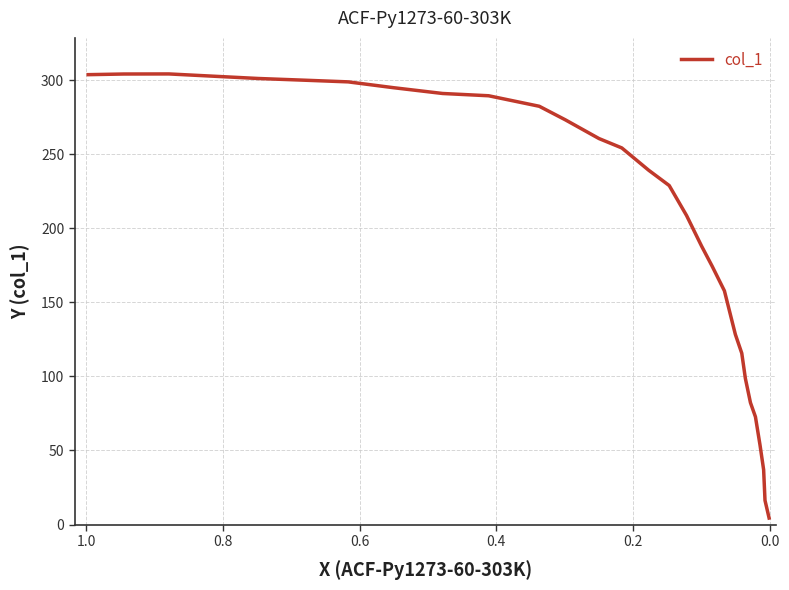

What is the difference between the second highest and minimum values?

299.7